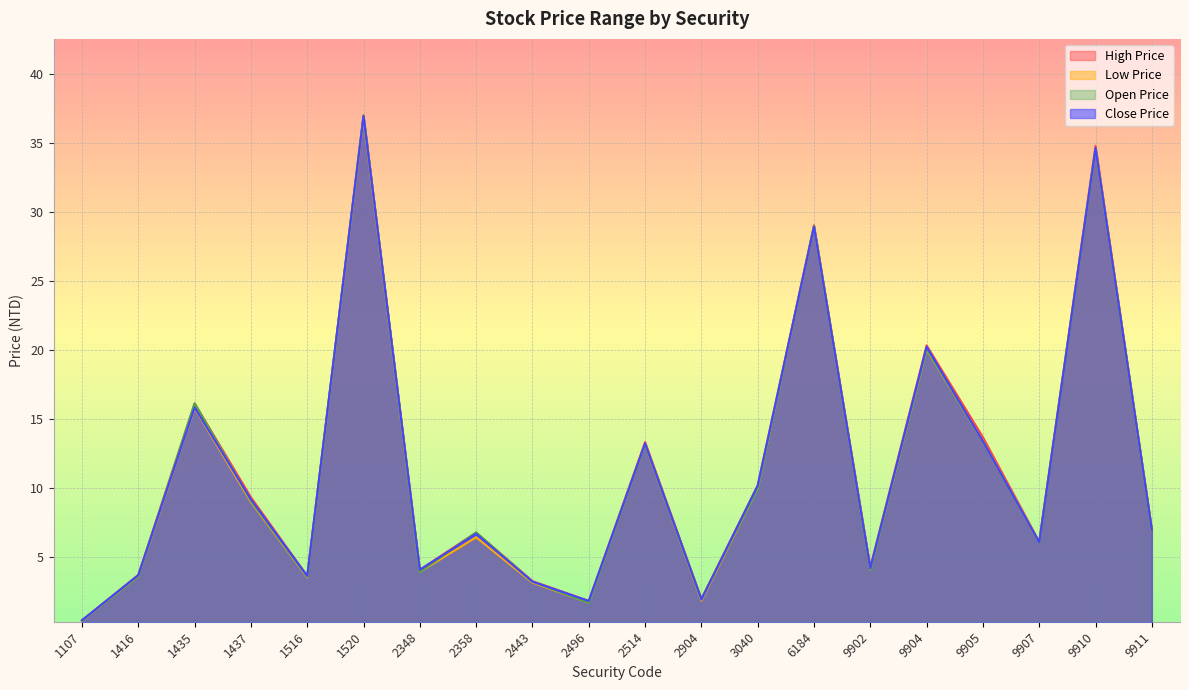

Which has a higher value, 2348 or 2514?

2514